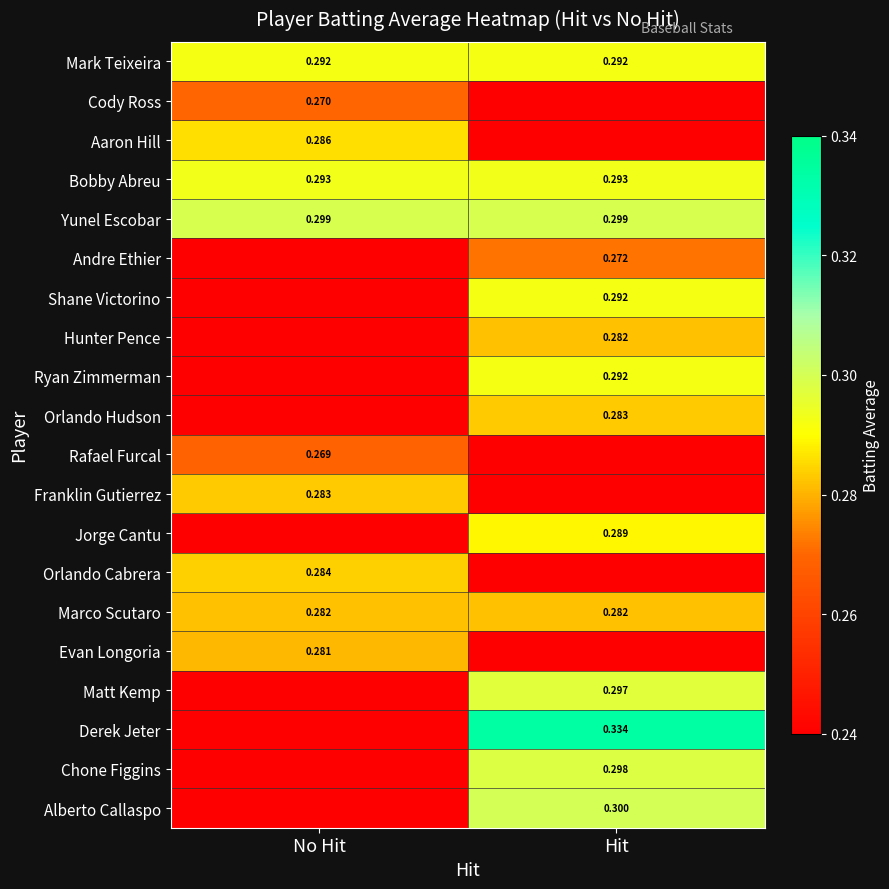

What is the total value across all series at No Hit?

2.8